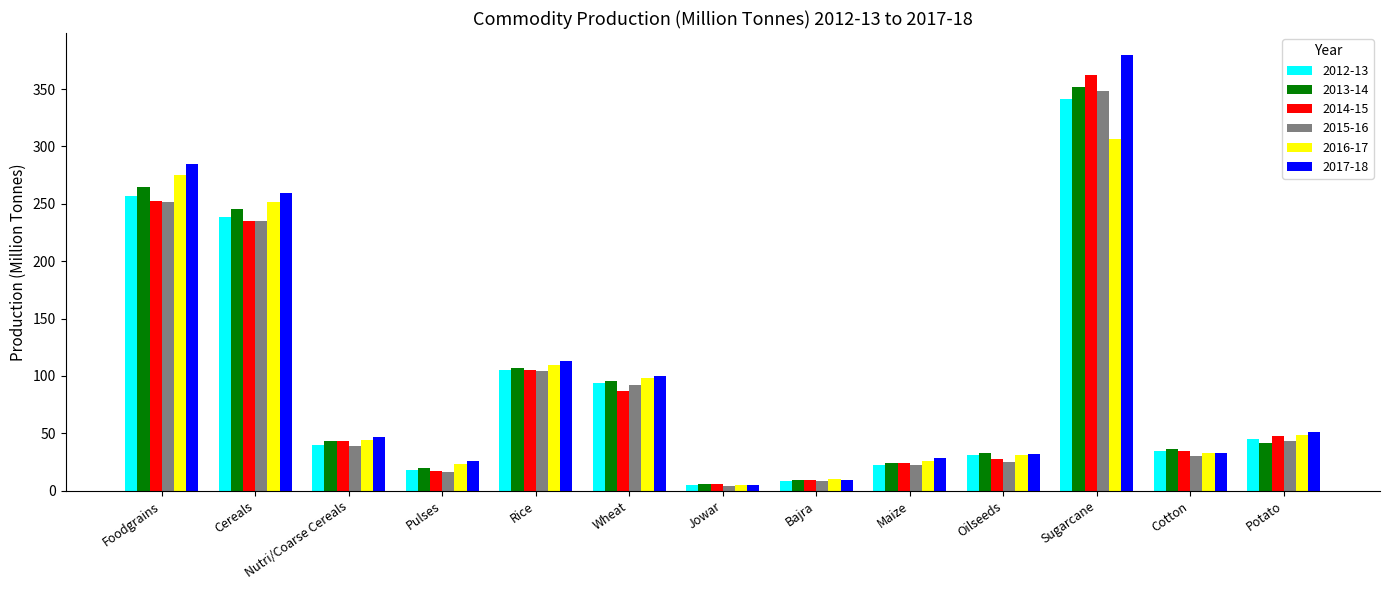

What is the spread (max minus min) of values at Foodgrains?

33.4